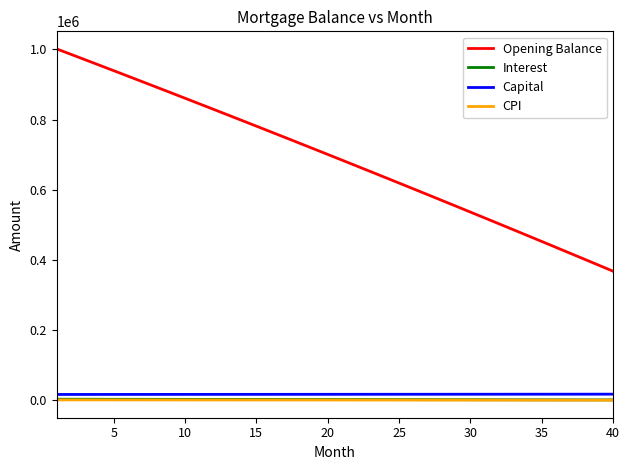

Which series has the largest range (max minus min)?

Opening Balance